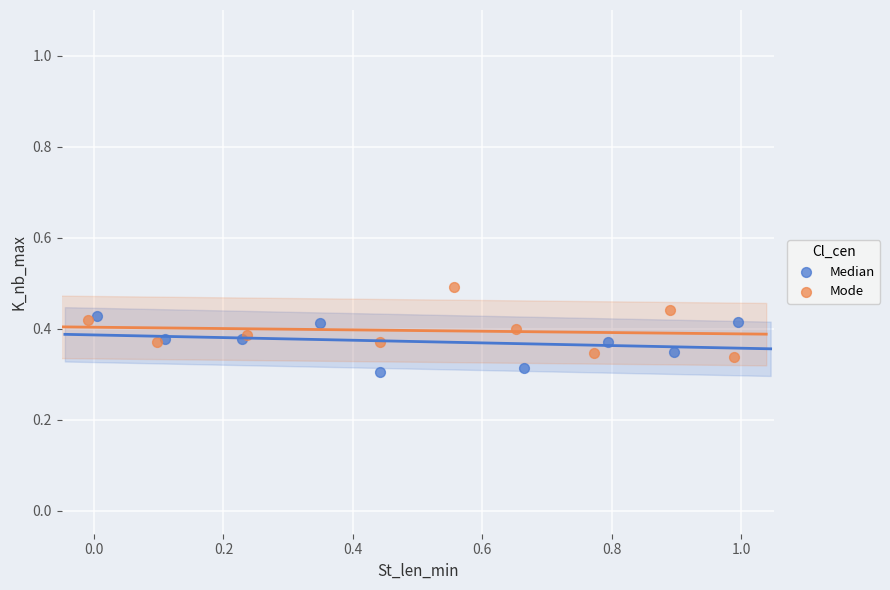

Which series reaches the maximum Y coordinate?

Mode